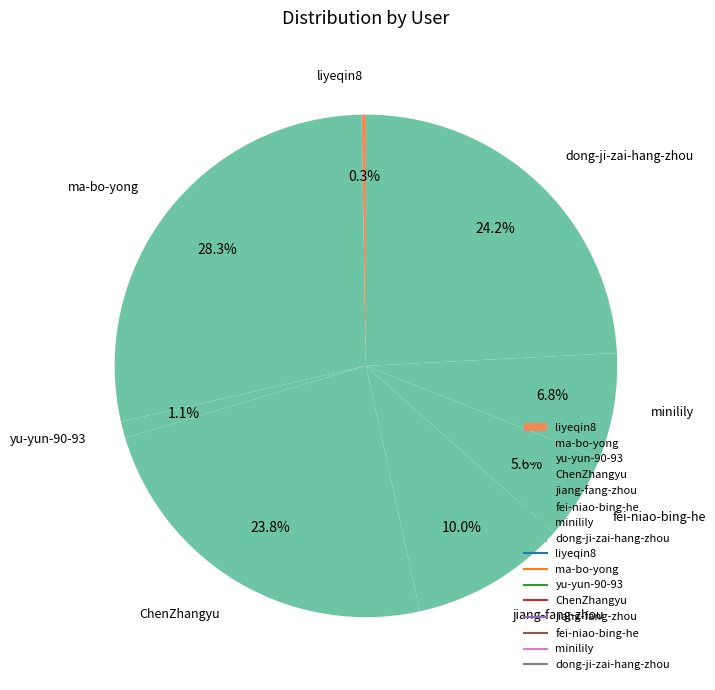

Is there a majority slice in this chart?

No